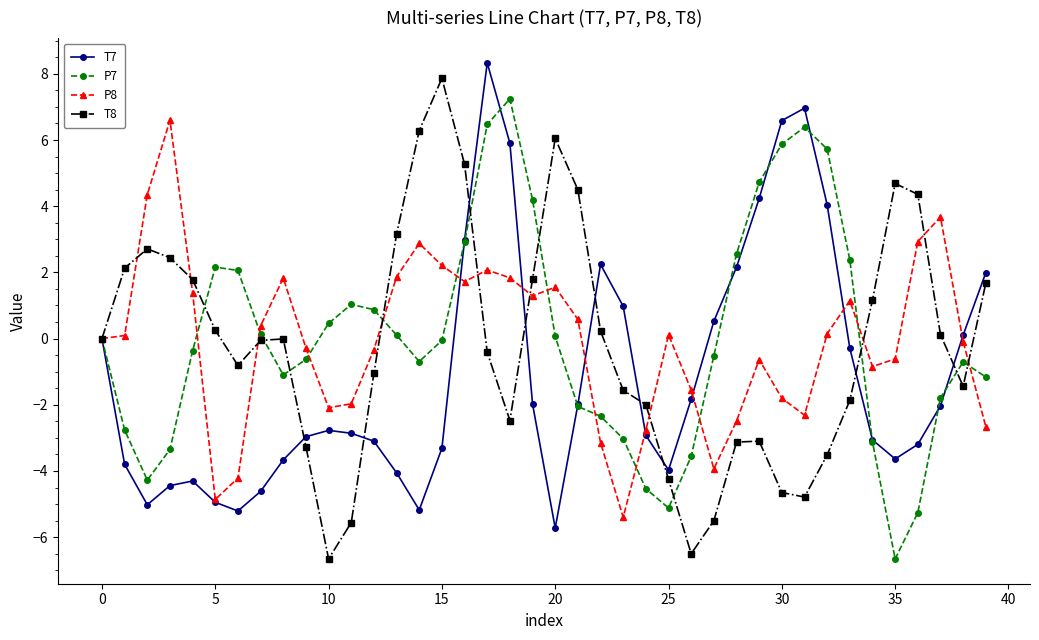

True or false: T7 has more than 2 interior local peaks.

True